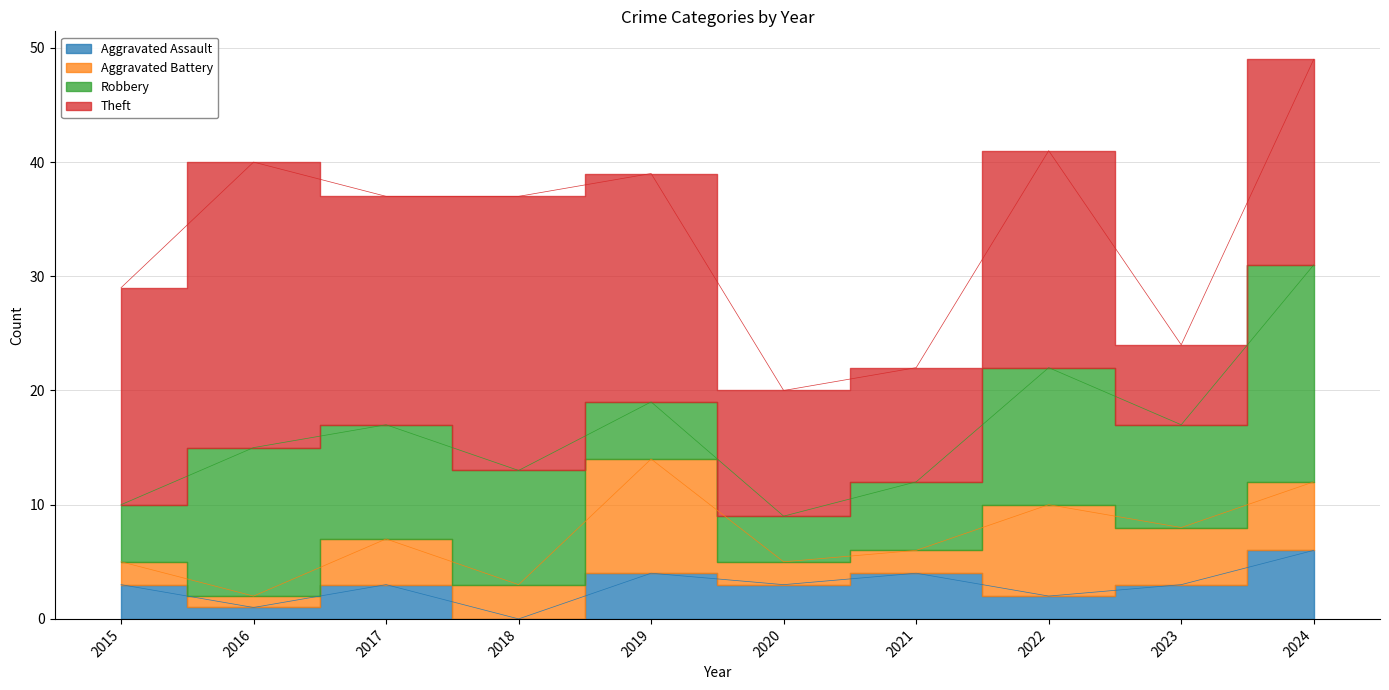

How many positive values does the Aggravated Assault series have?

9